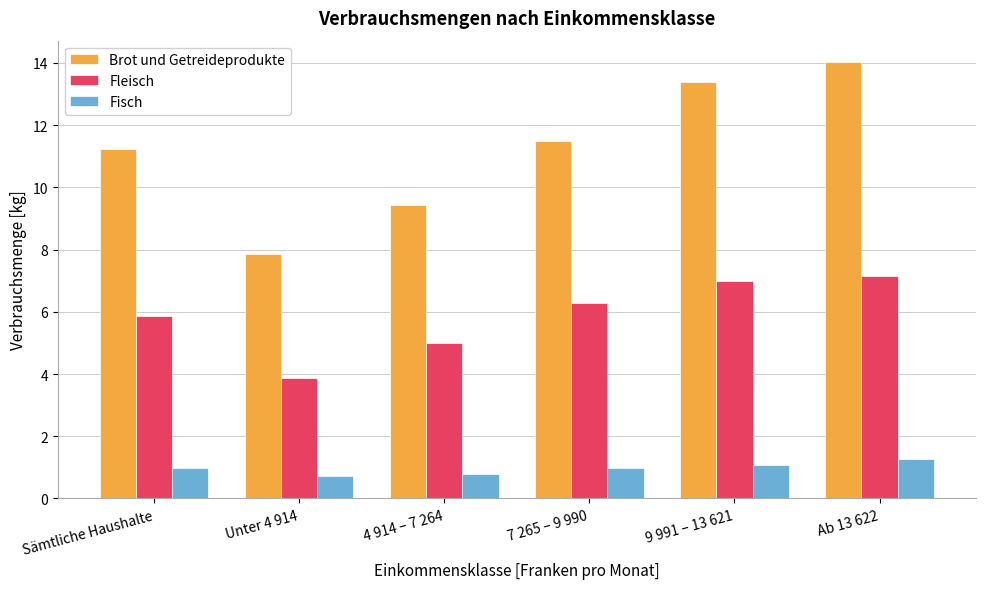

What is the sum of the Fleisch values at 9 991 – 13 621 and Ab 13 622?

14.2